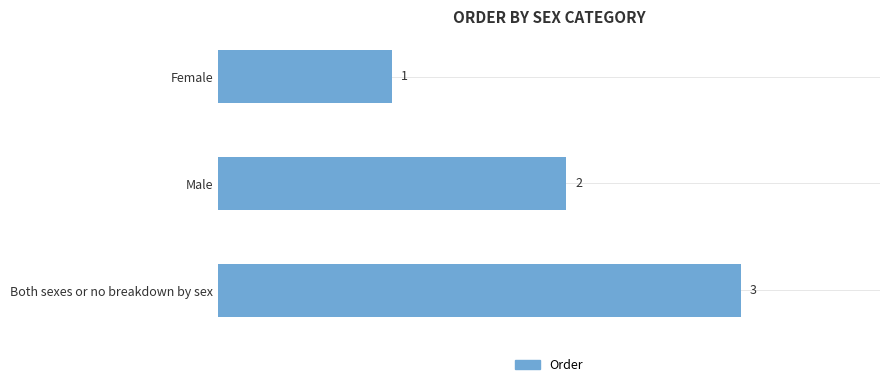

Between Male and Female, which is larger?

Male